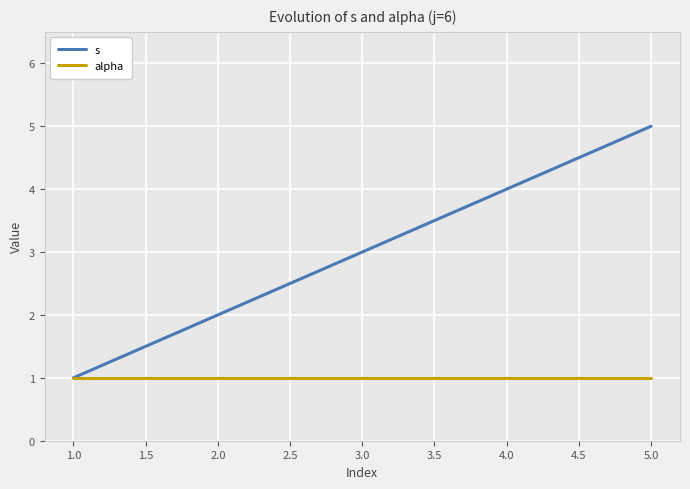

The s series shows 3 at 3.0. True or false?

True